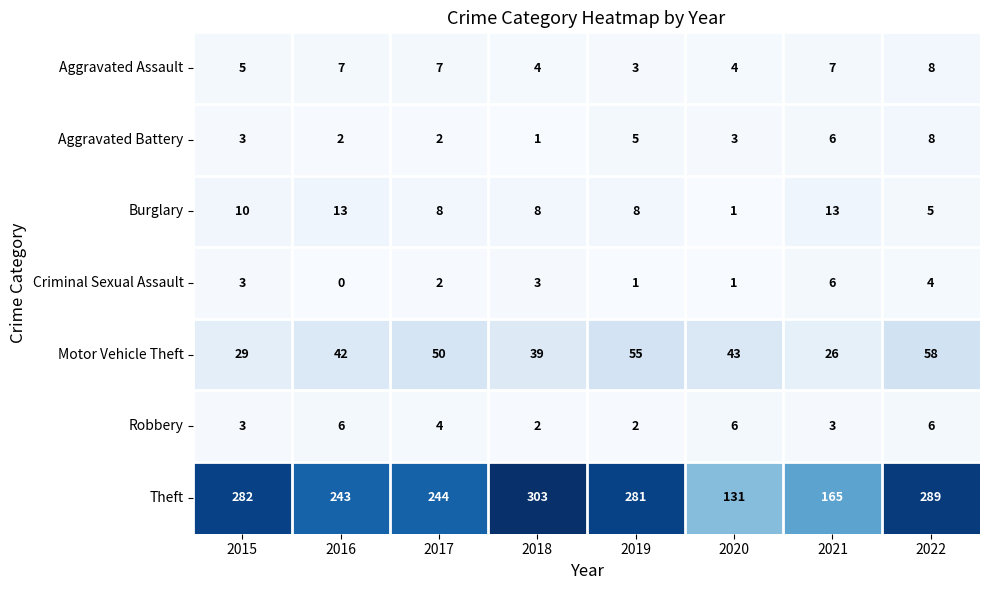

Which series has the largest range (max minus min)?

Theft